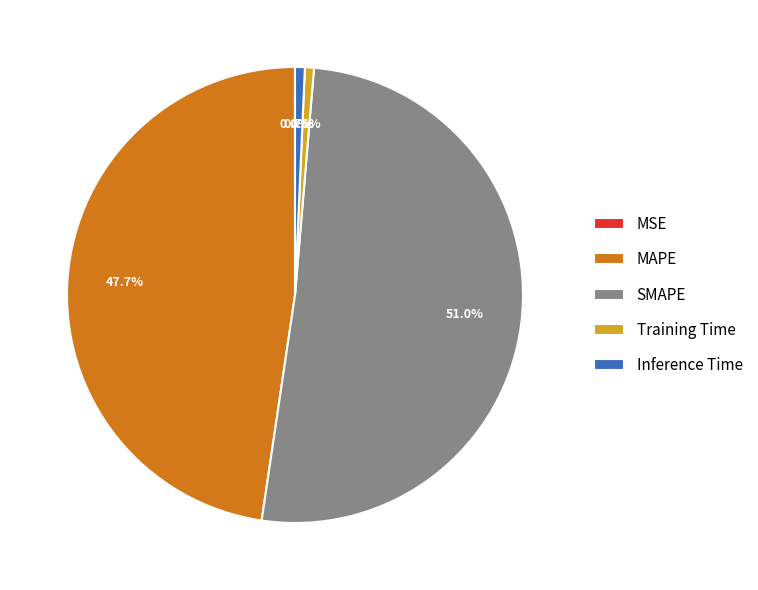

How much of the chart is everything except Inference Time?

99.3%